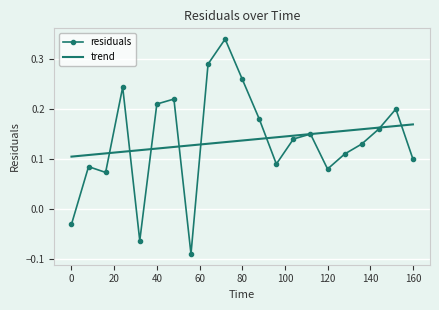

List the series in order of their peak value, lowest first.

trend, residuals